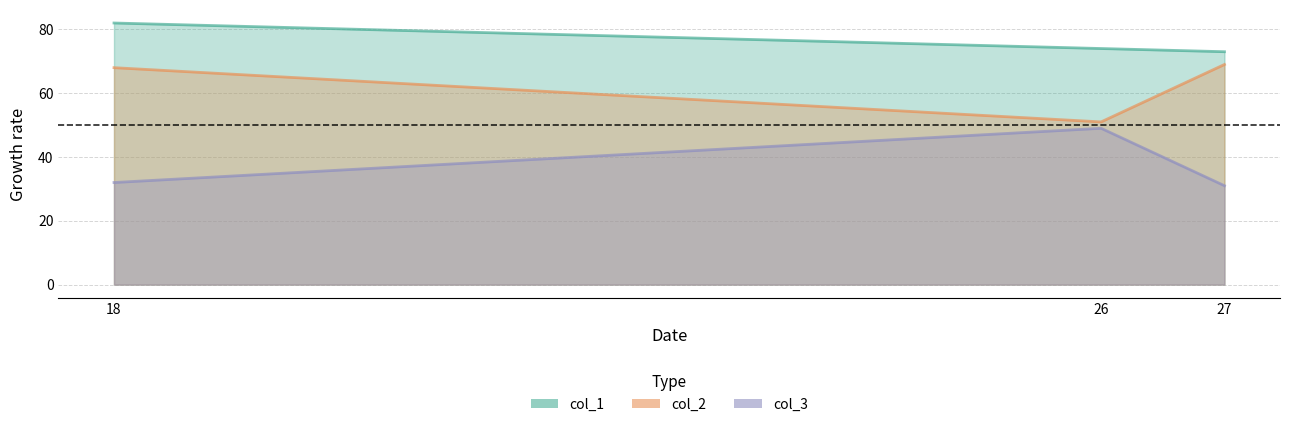

Which has a higher value, 18 or 26?

18